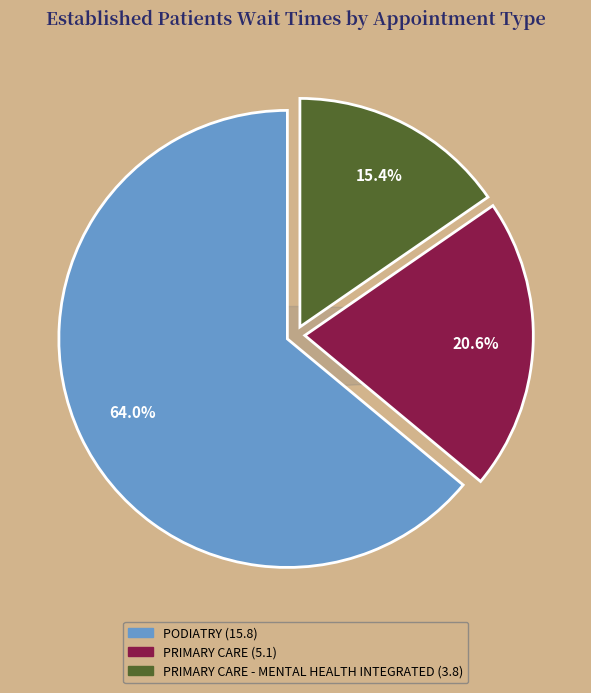

What is the ratio of the value at PODIATRY to the value at PRIMARY CARE - MENTAL HEALTH INTEGRATED?

4.2